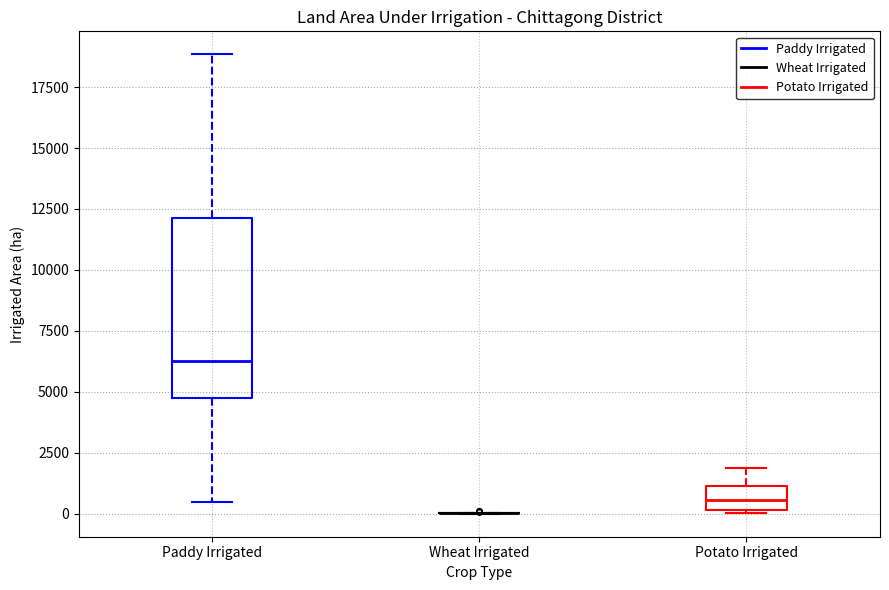

Reading left to right, read every box against the y-axis: the position of its median line, the range the box covers, and the ends of its whiskers. The values are not printed on the chart, so give them approximately, as read against the axis.

Paddy Irrigated: median 6500, box 5000 to 12000, whiskers 500 to 19000
Wheat Irrigated: box collapsed to a line at 0, whiskers 0 to 0
Potato Irrigated: median 500, box 0 to 1000, whiskers 0 to 2000